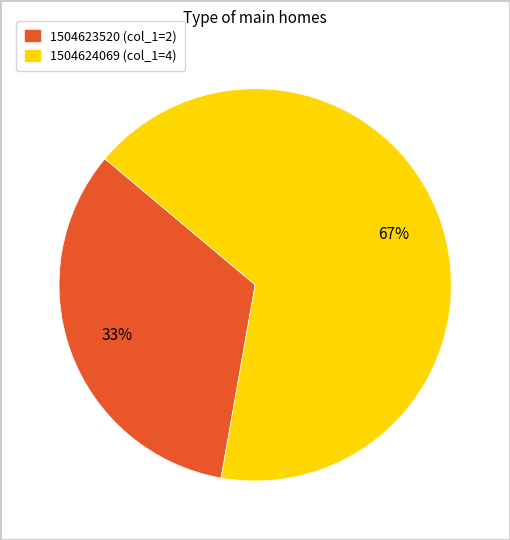

Between 1504623520 (col_1=2) and 1504624069 (col_1=4), which is larger?

1504624069 (col_1=4)